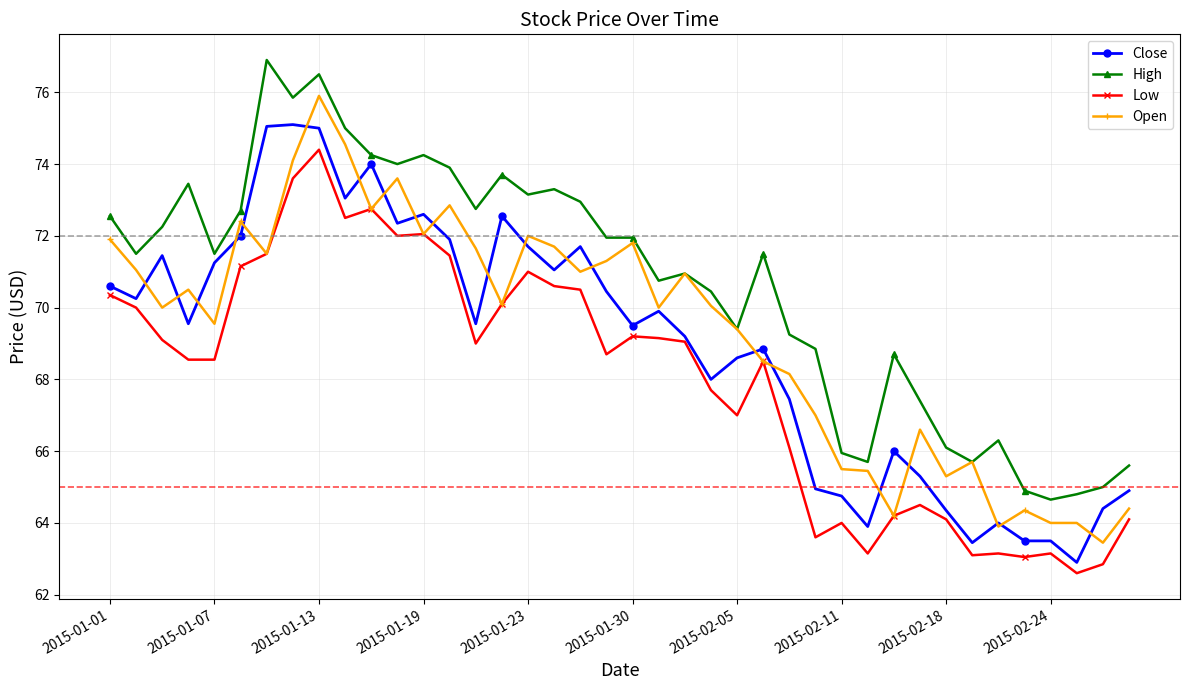

True or false: Low and High intersect in this chart.

False